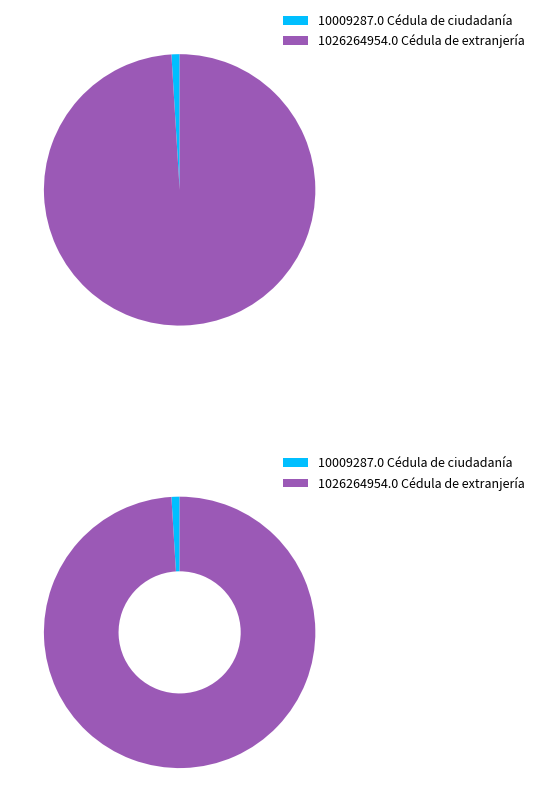

What is the largest slice in the pie chart?

Cédula de extranjería